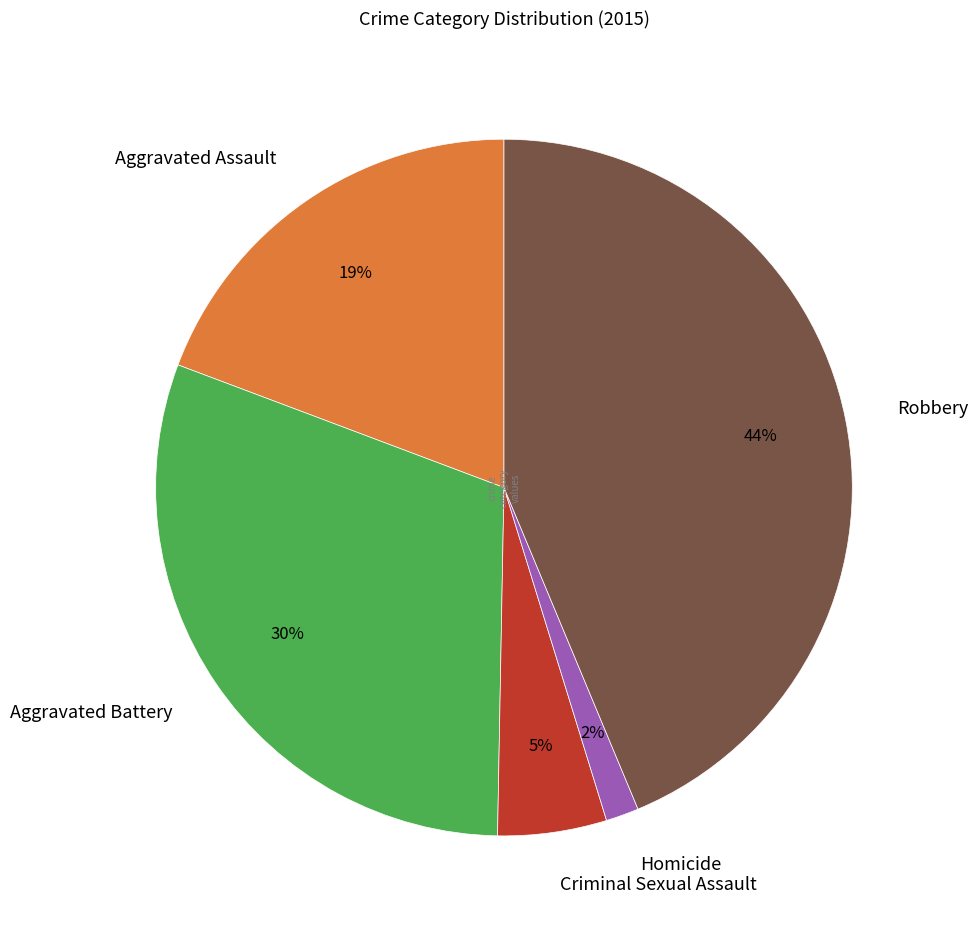

Approximately how many times larger is the value at Criminal Sexual Assault compared to Aggravated Assault?

0.3